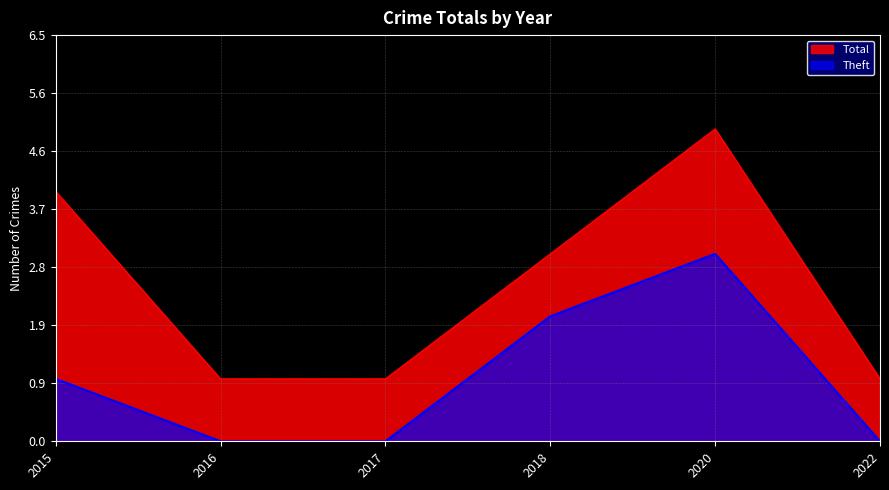

What is the sum of the Theft values at 2020 and 2015?

4